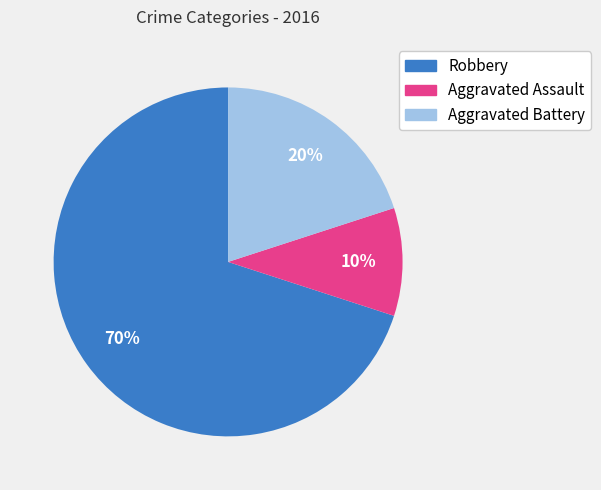

Which category has the biggest portion of the pie?

Robbery